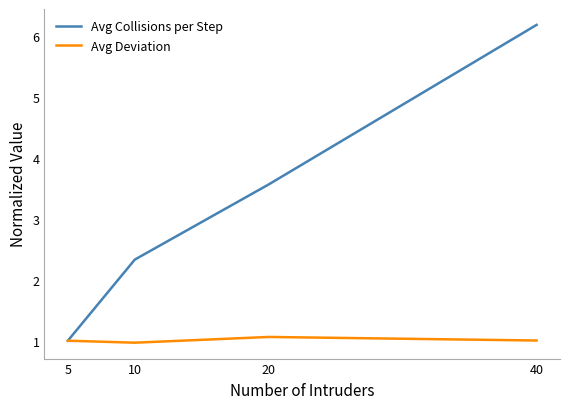

Does the chart have visible grid lines?

No